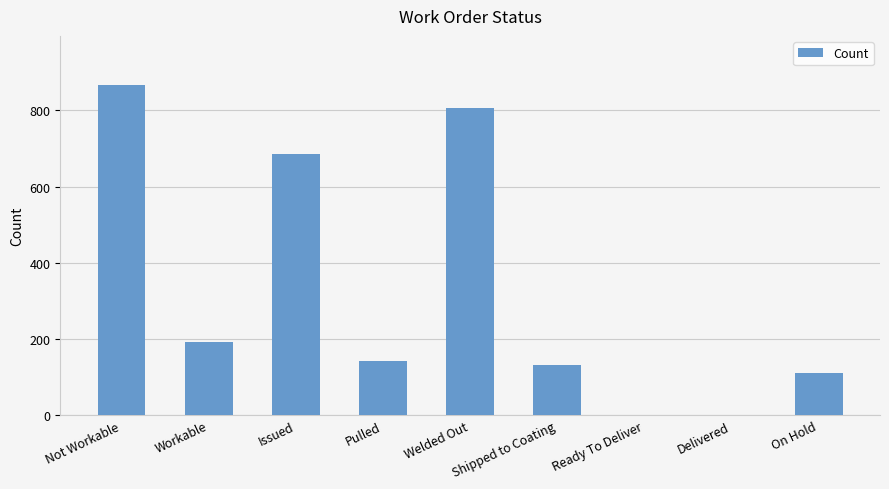

Reading left to right, what are all the values shown in this chart?

Not Workable=866	Workable=193	Issued=687	Pulled=142	Welded Out=806	Shipped to Coating=131	Ready To Deliver=0	Delivered=0	On Hold=110